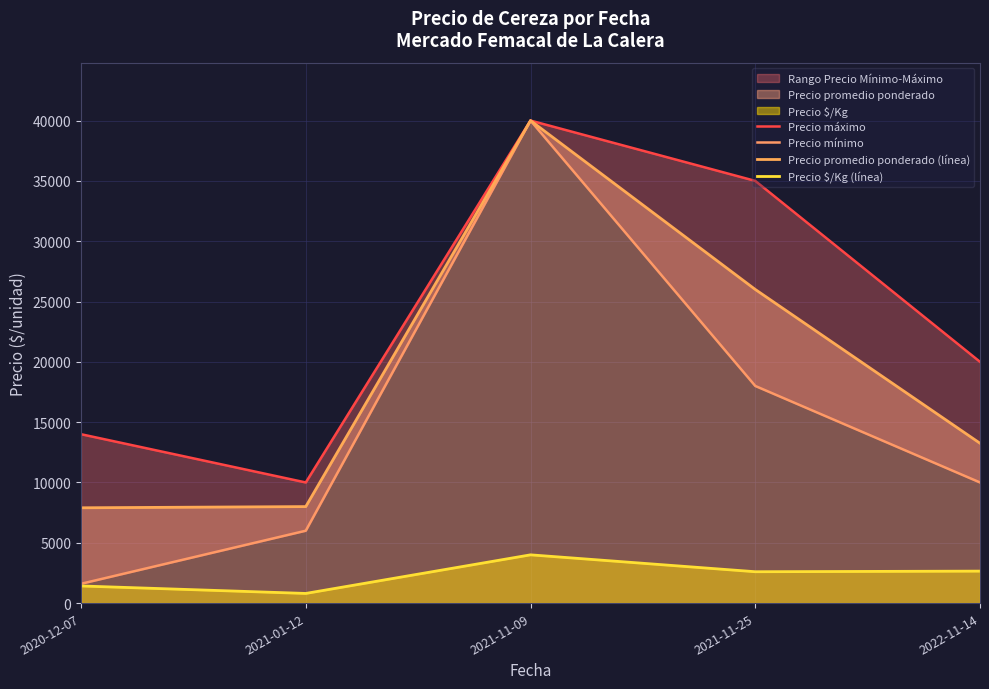

Is the value of Precio $/Kg (línea) at 2020-12-07 greater than the value of Precio mínimo at 2020-12-07?

No